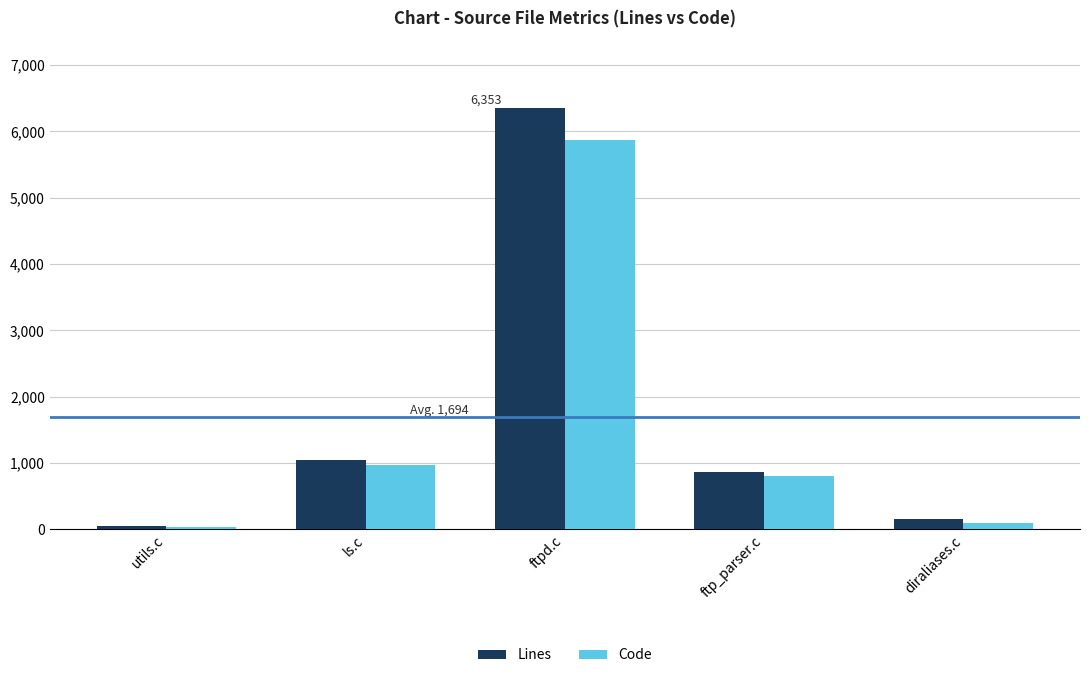

What is the difference between the maximum and minimum values in the Lines series?

6304